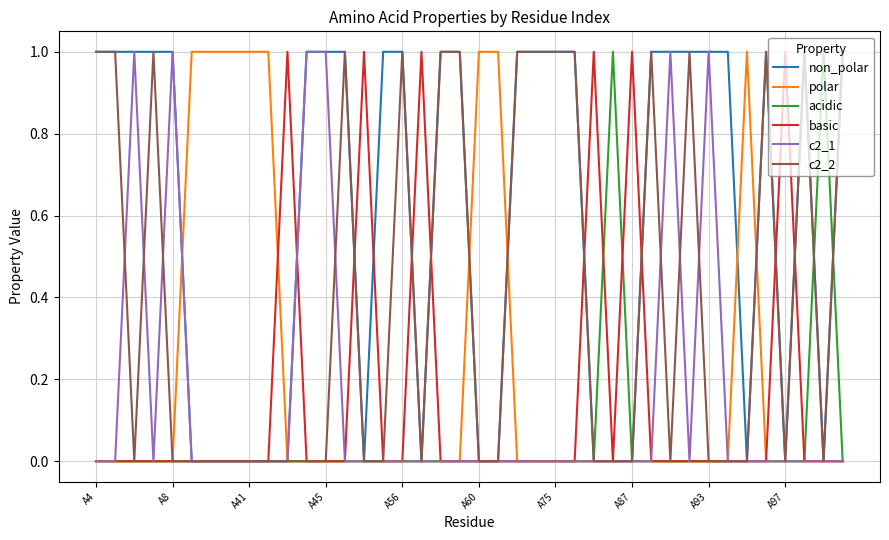

What is the highest value of the polar series?

1